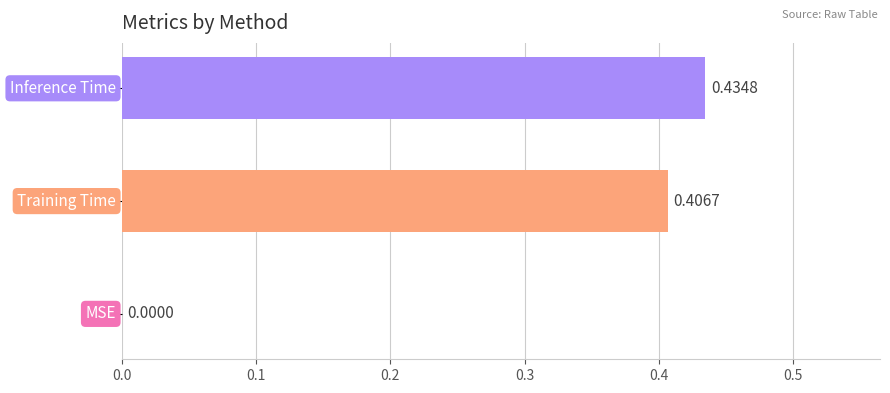

What is the sum of all values?

0.8